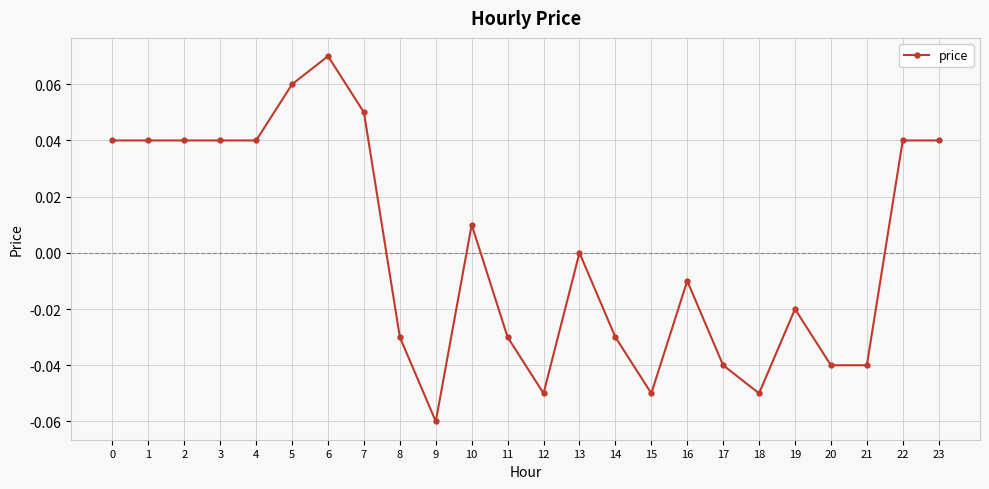

True or false: there are more than 1 points higher than both neighbors.

True